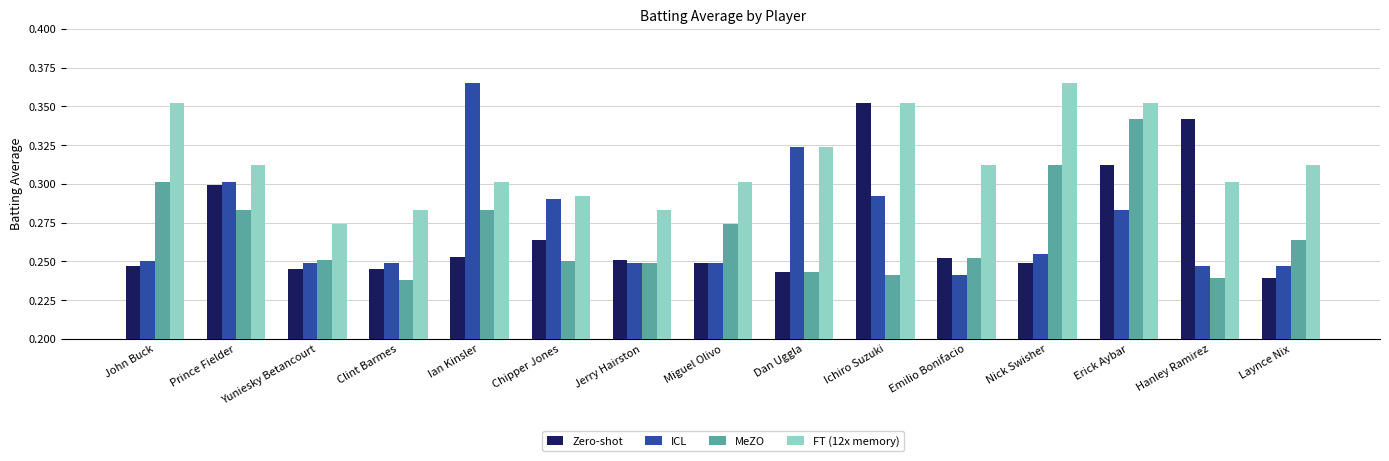

Count the Zero-shot values in the range 0 to 1.

15